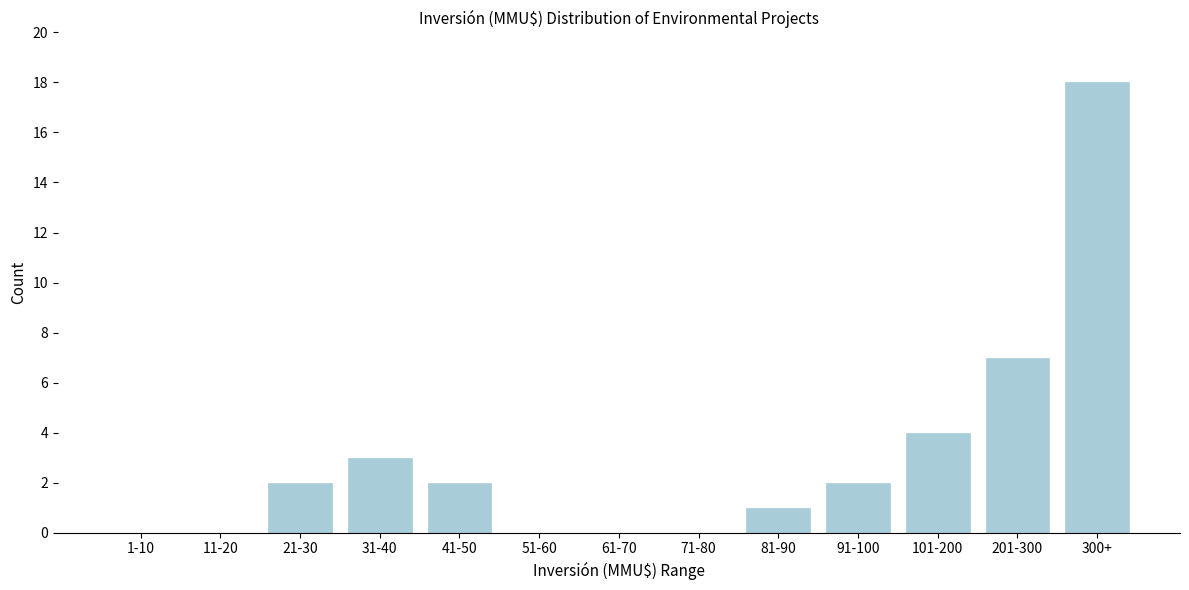

Reading left to right, list all the values displayed in this chart.

1-10=0	11-20=0	21-30=2	31-40=3	41-50=2	51-60=0	61-70=0	71-80=0	81-90=1	91-100=2	101-200=4	201-300=7	300+=18